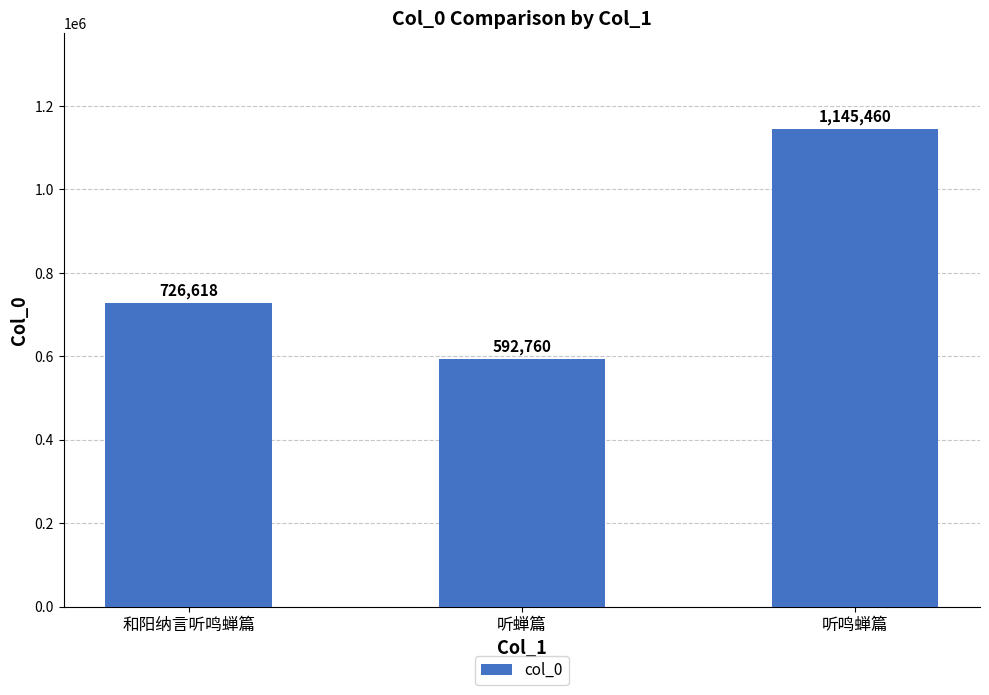

The value at 听鸣蝉篇 is 1739478. True or false?

False